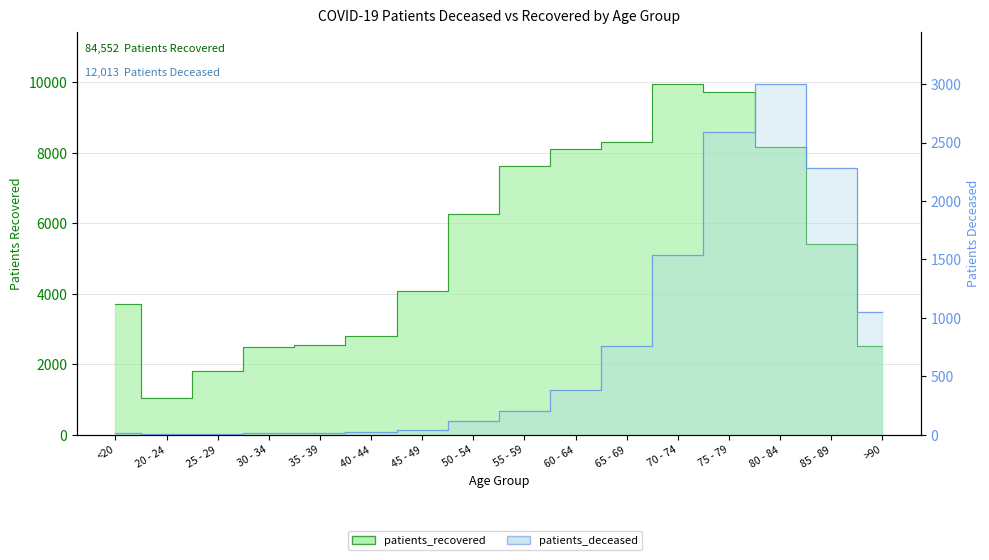

What is the highest value of the patients_deceased series?

2999